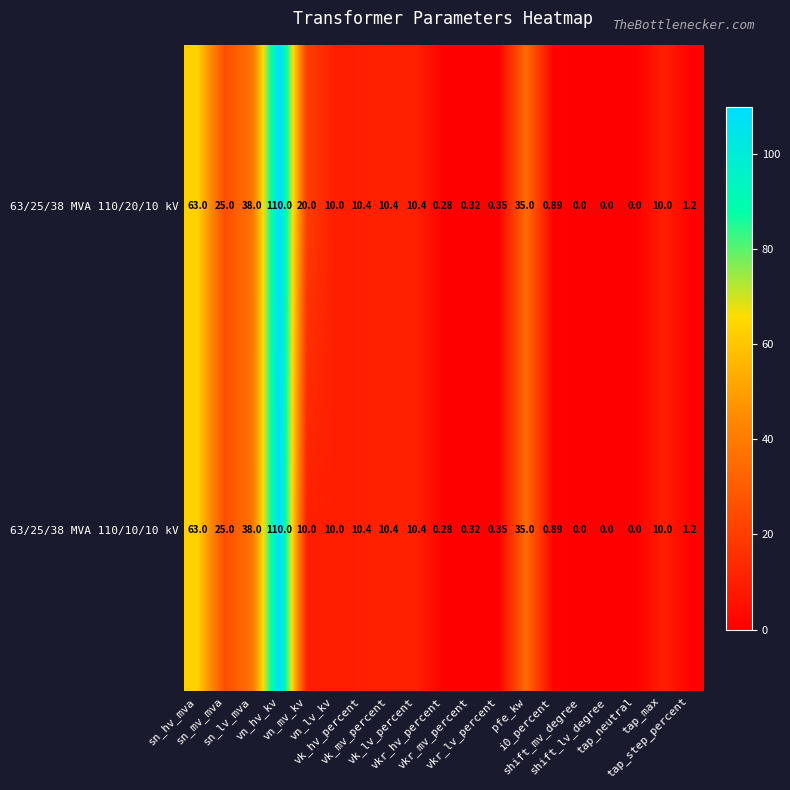

Reading left to right, what are all the values shown in this chart?

63/25/38 MVA 110/20/10 kV: sn_hv_mva=63.0	sn_mv_mva=25.0	sn_lv_mva=38.0	vn_hv_kv=110.0	vn_mv_kv=20.0	vn_lv_kv=10.0	vk_hv_percent=10.4	vk_mv_percent=10.4	vk_lv_percent=10.4	vkr_hv_percent=0.3	vkr_mv_percent=0.3	vkr_lv_percent=0.3	pfe_kw=35.0	i0_percent=0.9	shift_mv_degree=0.0	shift_lv_degree=0.0	tap_neutral=0.0	tap_max=10.0	tap_step_percent=1.2
63/25/38 MVA 110/10/10 kV: sn_hv_mva=63.0	sn_mv_mva=25.0	sn_lv_mva=38.0	vn_hv_kv=110.0	vn_mv_kv=10.0	vn_lv_kv=10.0	vk_hv_percent=10.4	vk_mv_percent=10.4	vk_lv_percent=10.4	vkr_hv_percent=0.3	vkr_mv_percent=0.3	vkr_lv_percent=0.3	pfe_kw=35.0	i0_percent=0.9	shift_mv_degree=0.0	shift_lv_degree=0.0	tap_neutral=0.0	tap_max=10.0	tap_step_percent=1.2